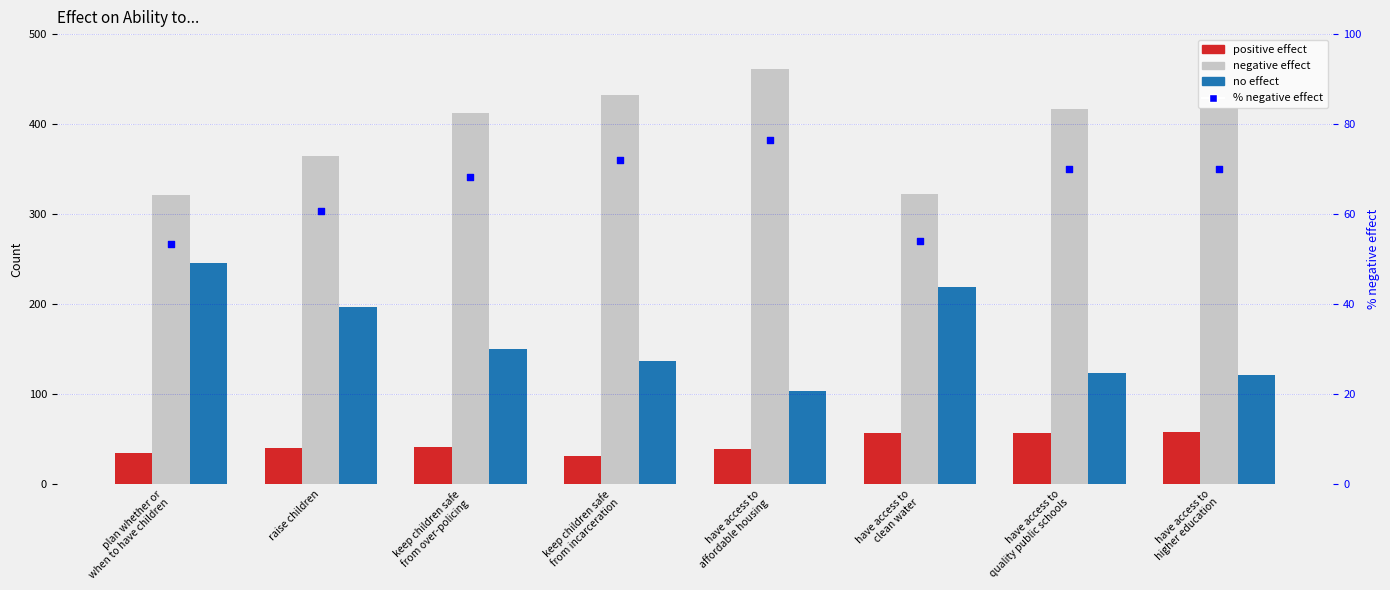

What is the total value across all series at have access to
clean water?

650.9